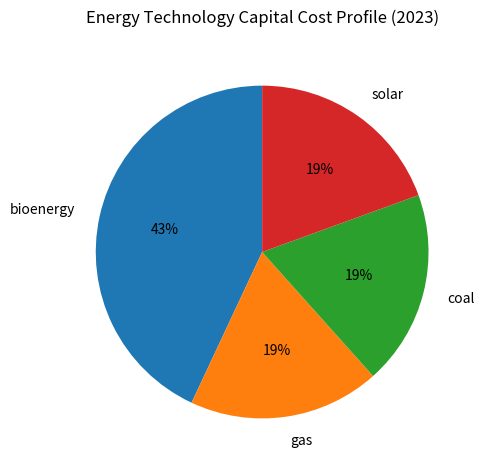

Which slice is the largest?

bioenergy